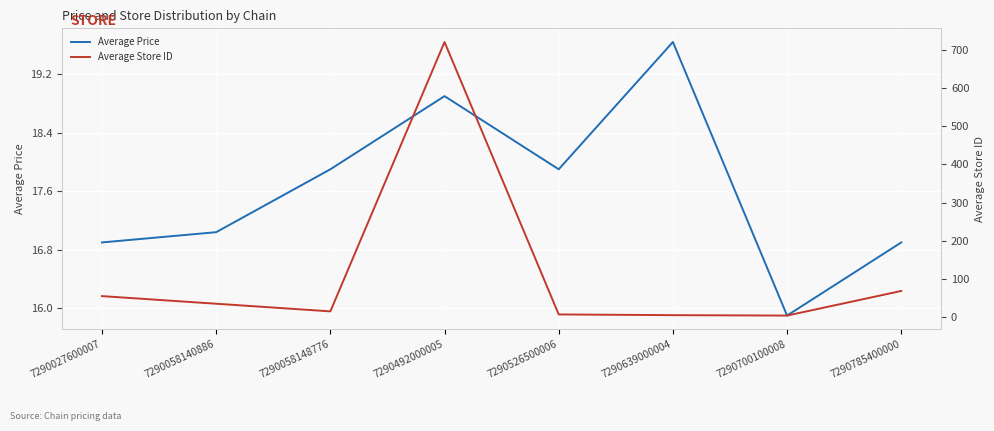

List the labels in order of Average Price value, smallest first.

7290700100008, 7290027600007, 7290785400000, 7290058140886, 7290058148776, 7290526500006, 7290492000005, 7290639000004